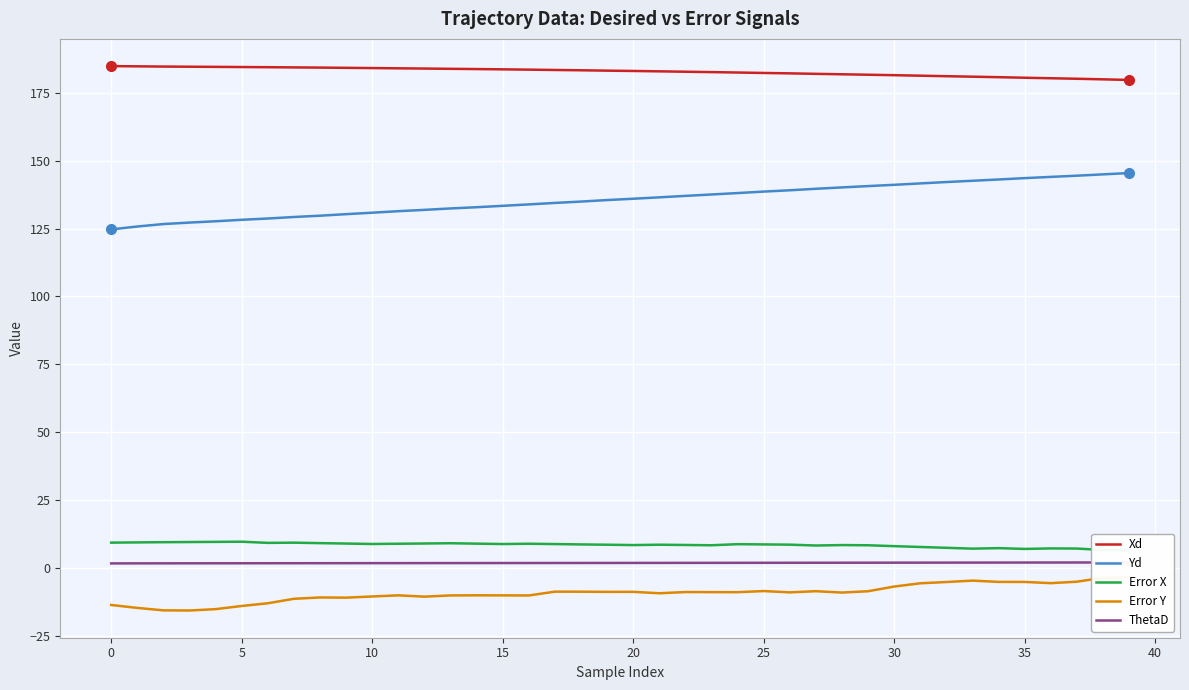

What is the spread (max minus min) of values at 21?

192.3